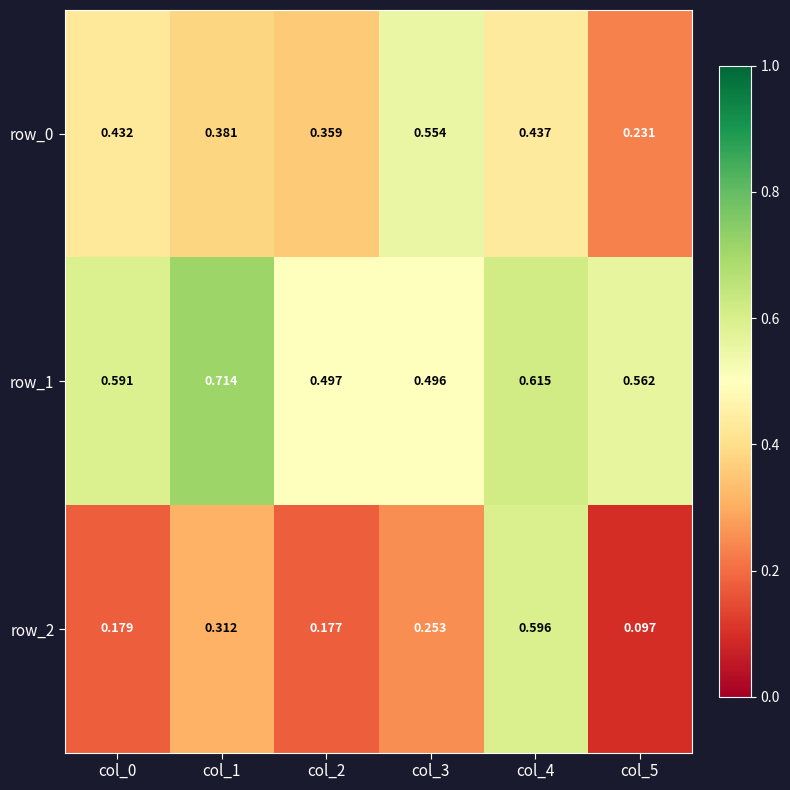

Is the value of row_2 at col_2 greater than the value of row_0 at col_5?

No